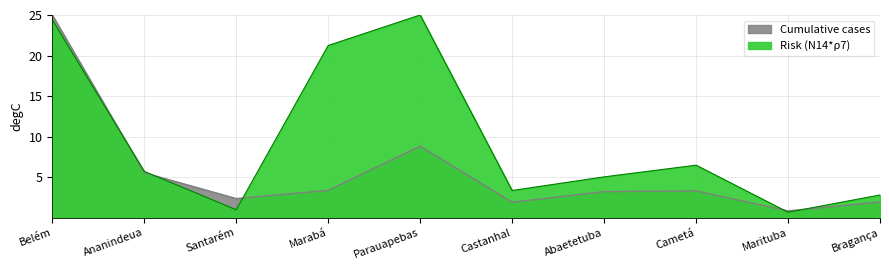

Is the value of Risk (N14*ρ7) at Castanhal greater than the value of Cumulative cases at Marituba?

Yes